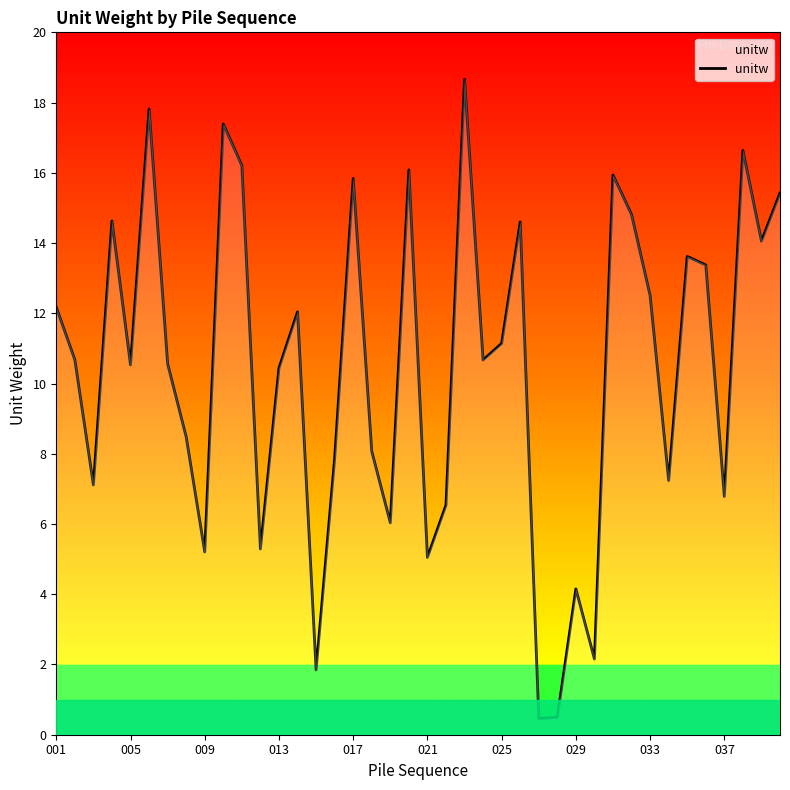

How many values exceed 10?

24